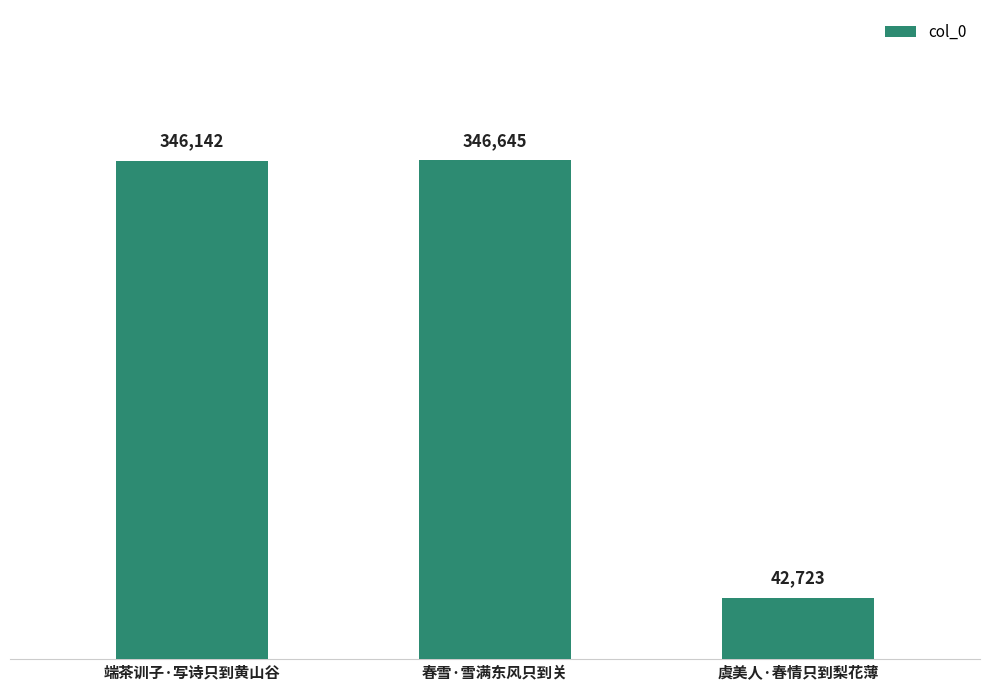

The value at 春雪·雪满东风只到关 is 518791. True or false?

False